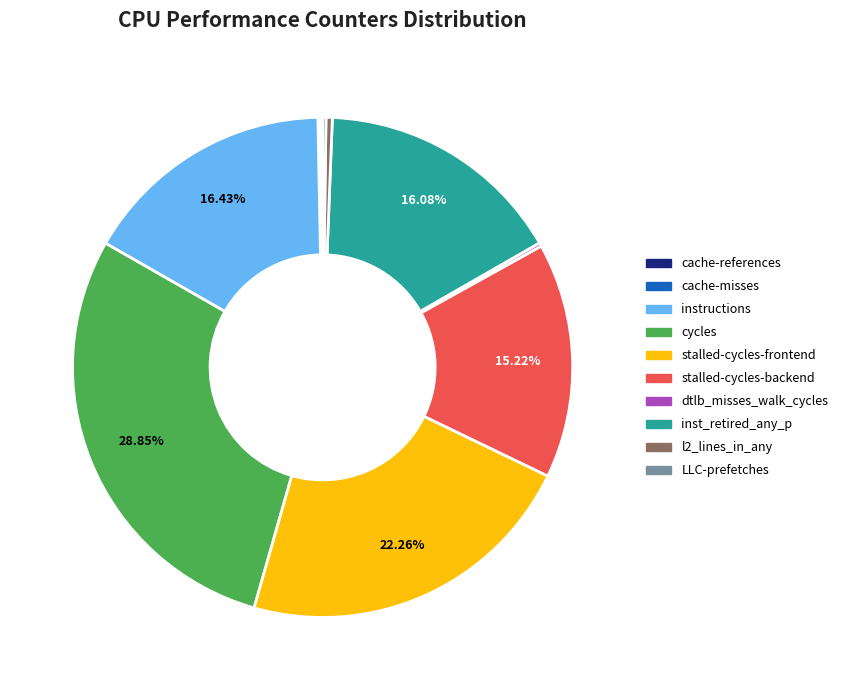

Which slice is the largest?

cycles